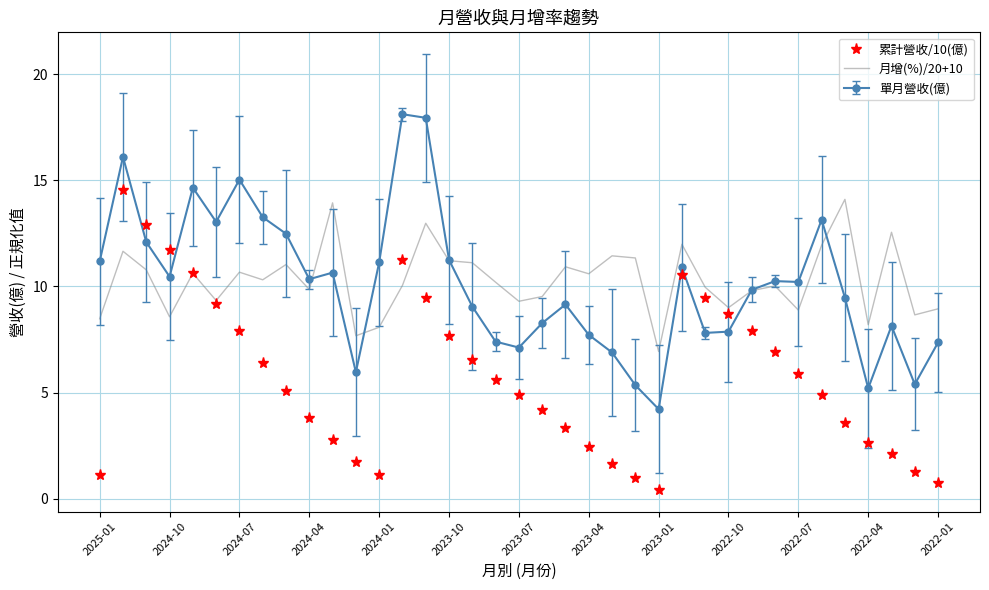

List the series in order of their peak value, lowest first.

月增(%)/20+10, 累計營收/10(億), 單月營收(億)